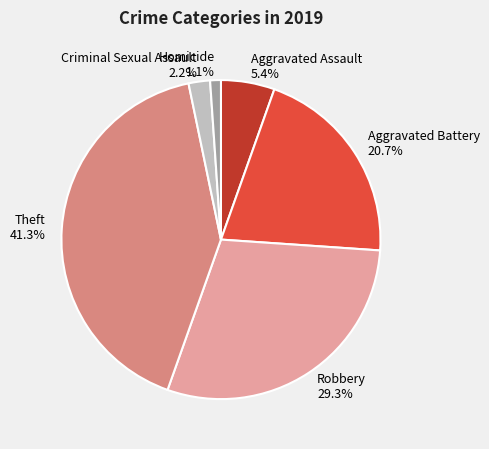

How many slices are in this pie chart?

6